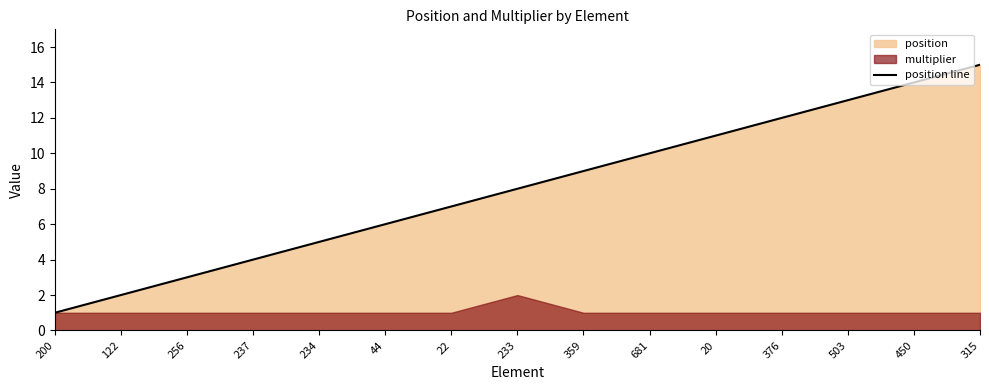

What is the label of the 8th point from the right?

233